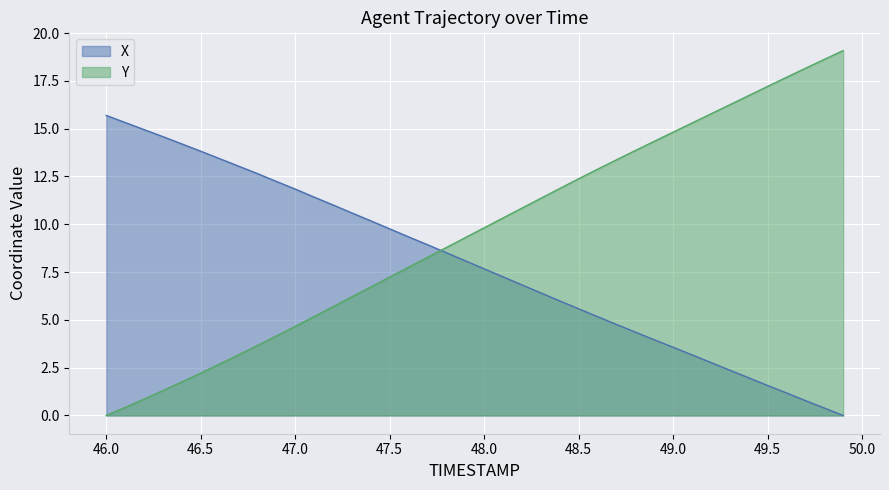

Does the chart display data point markers on the line(s)?

No